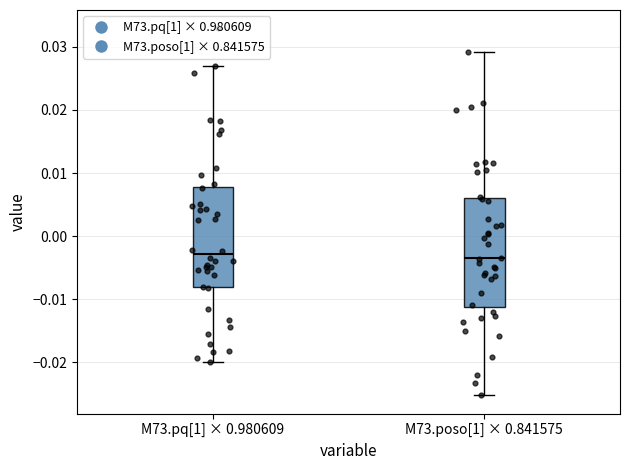

Comparing the boxes themselves (not the whiskers), which one is the tallest?

M73.poso[1] × 0.841575